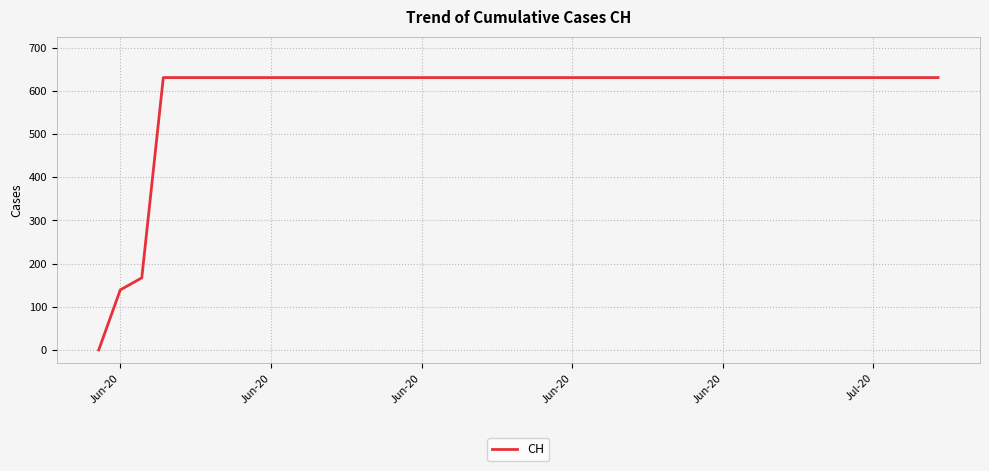

What is the greatest value displayed?

631